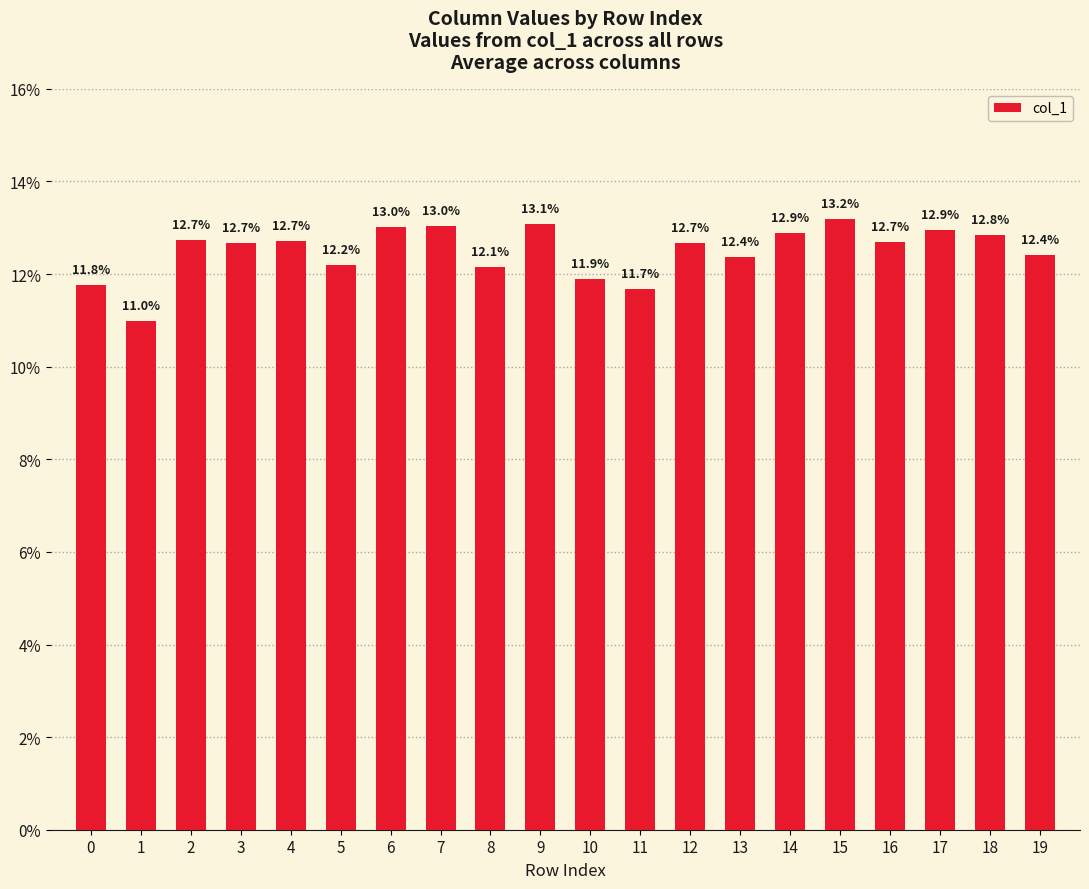

What is the sum of all values?

2.5